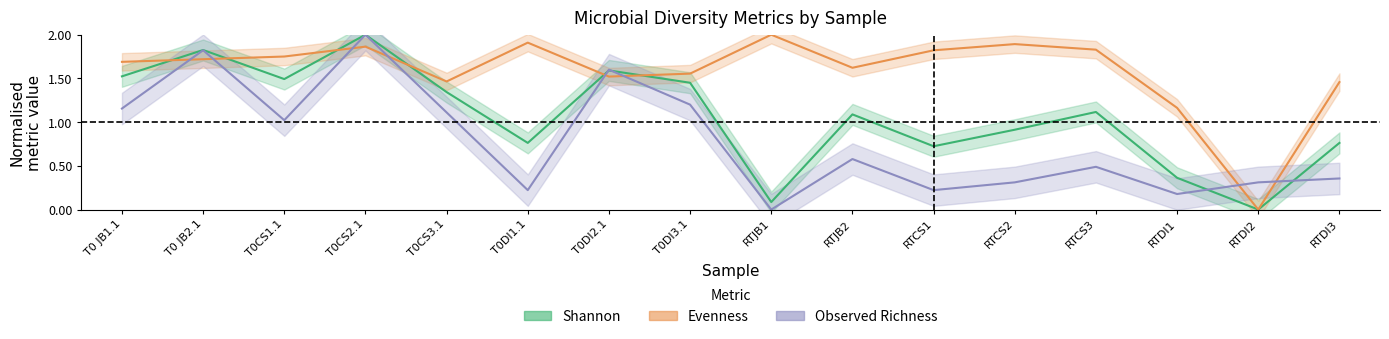

Rank the series by their average value, from highest to lowest.

Evenness, Shannon, Observed Richness